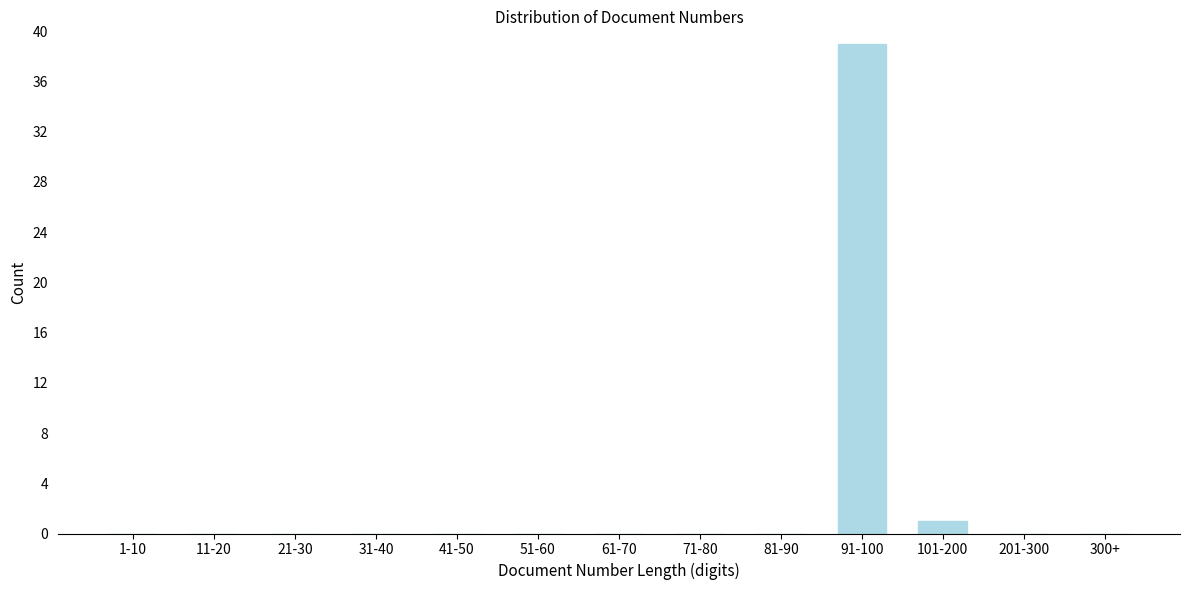

Reading right to left, what are all the values shown in this chart?

300+=0	201-300=0	101-200=1	91-100=39	81-90=0	71-80=0	61-70=0	51-60=0	41-50=0	31-40=0	21-30=0	11-20=0	1-10=0